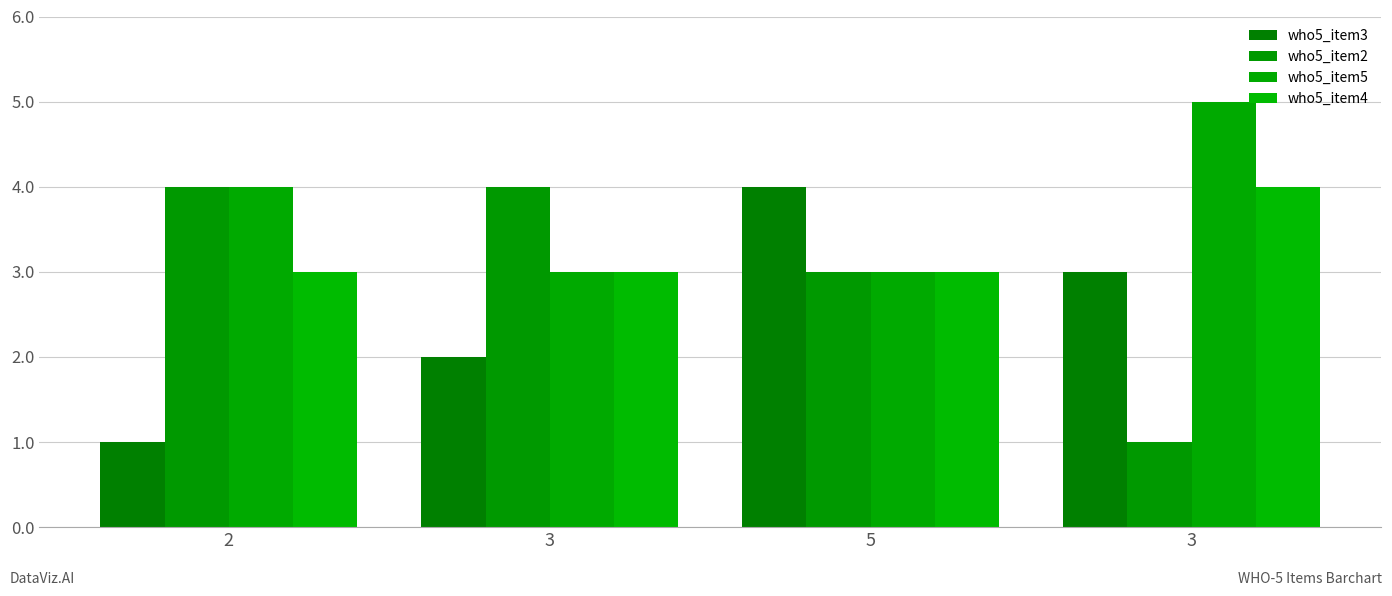

Are the bars horizontal?

No